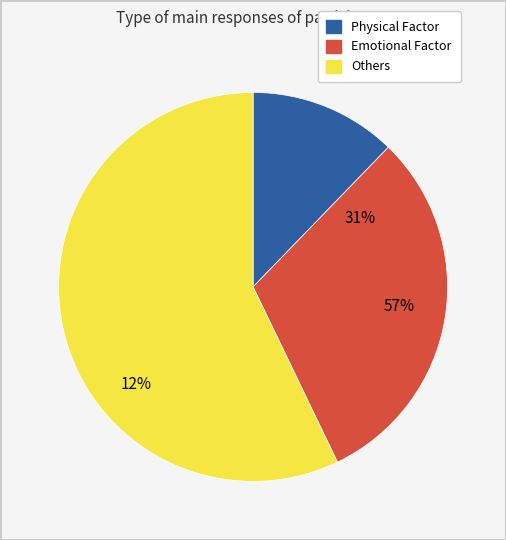

To the nearest percent, what percentage of the pie is Emotional Factor?

31%